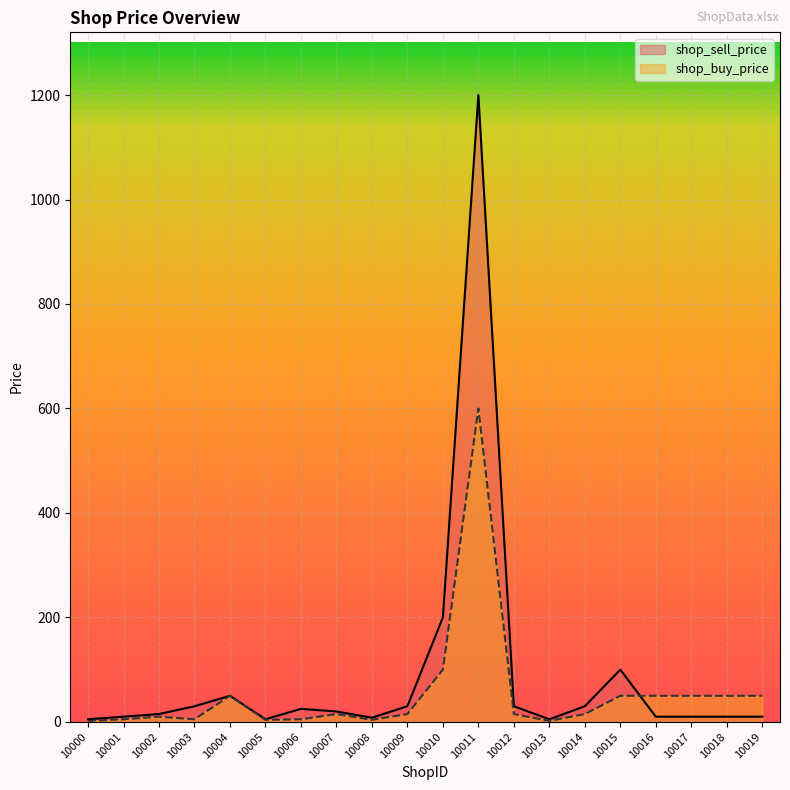

Rank the series by their average value, from highest to lowest.

shop_sell_price, shop_buy_price